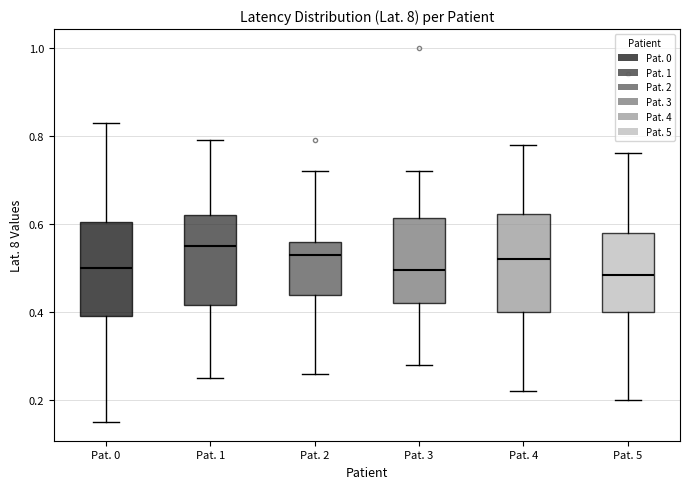

Reading left to right, read every box against the y-axis: the position of its median line, the range the box covers, and the ends of its whiskers. The values are not printed on the chart, so give them approximately, as read against the axis.

Pat. 0: median 0.50, box 0.40 to 0.60, whiskers 0.16 to 0.84
Pat. 1: median 0.56, box 0.42 to 0.62, whiskers 0.26 to 0.80
Pat. 2: median 0.54, box 0.44 to 0.56, whiskers 0.26 to 0.72
Pat. 3: median 0.50, box 0.42 to 0.62, whiskers 0.28 to 0.72
Pat. 4: median 0.52, box 0.40 to 0.62, whiskers 0.22 to 0.78
Pat. 5: median 0.48, box 0.40 to 0.58, whiskers 0.20 to 0.76